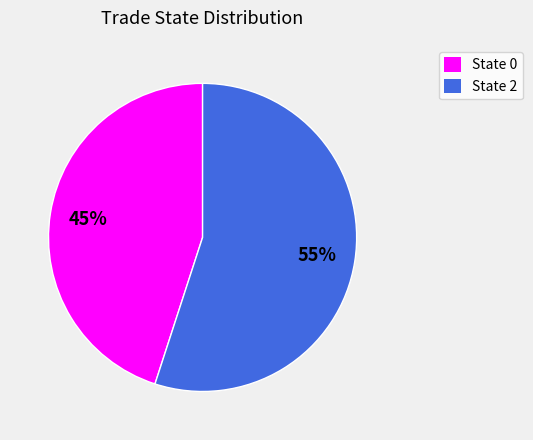

How many segments does this pie chart have?

2